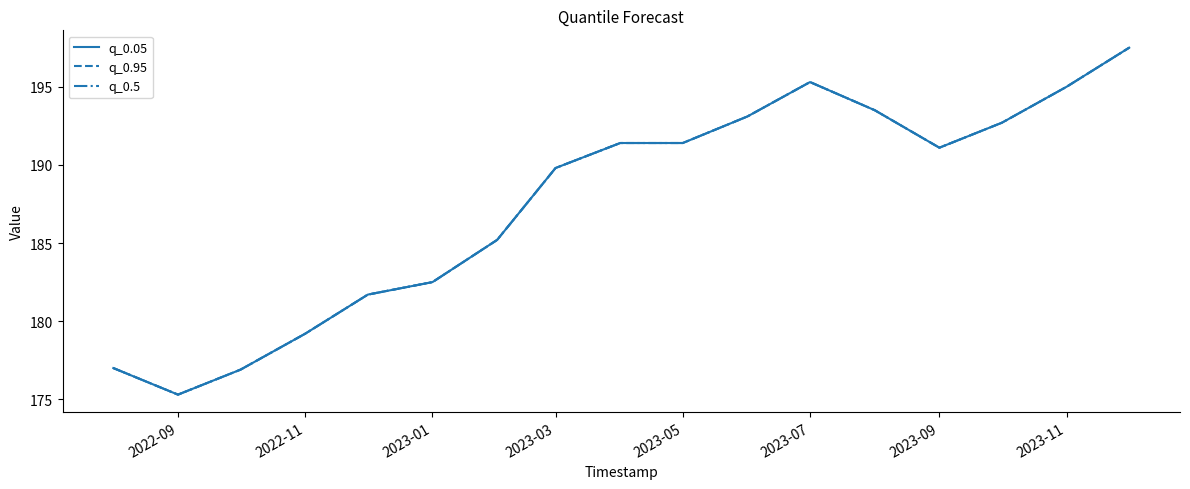

Does the chart display data point markers on the line(s)?

No